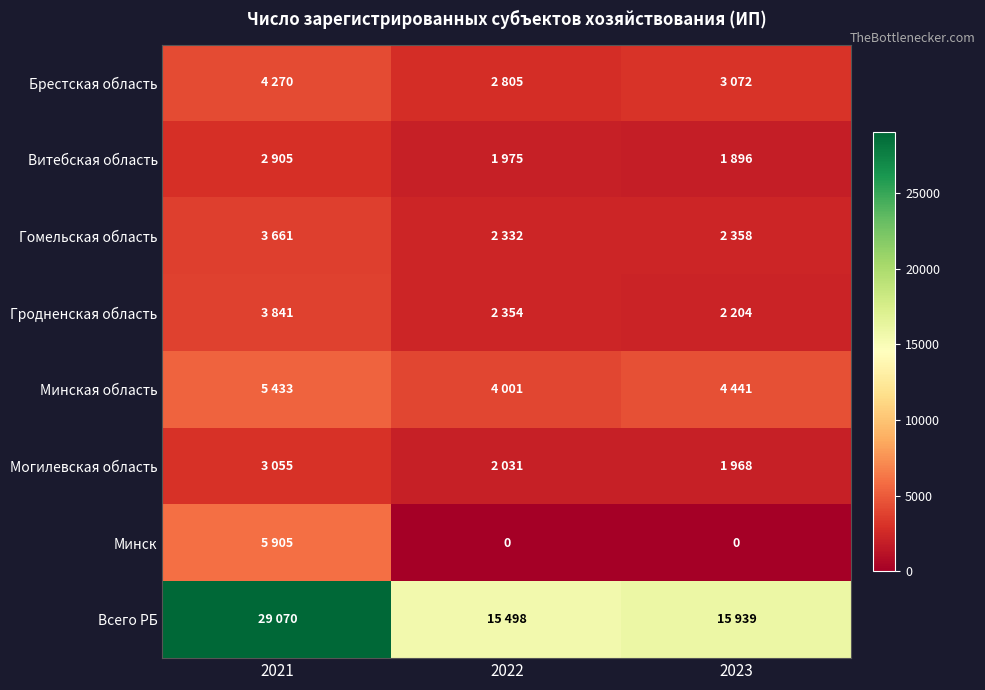

Rank the series at 2023 from highest to lowest value.

Всего РБ, Минская область, Брестская область, Гомельская область, Гродненская область, Могилевская область, Витебская область, Минск